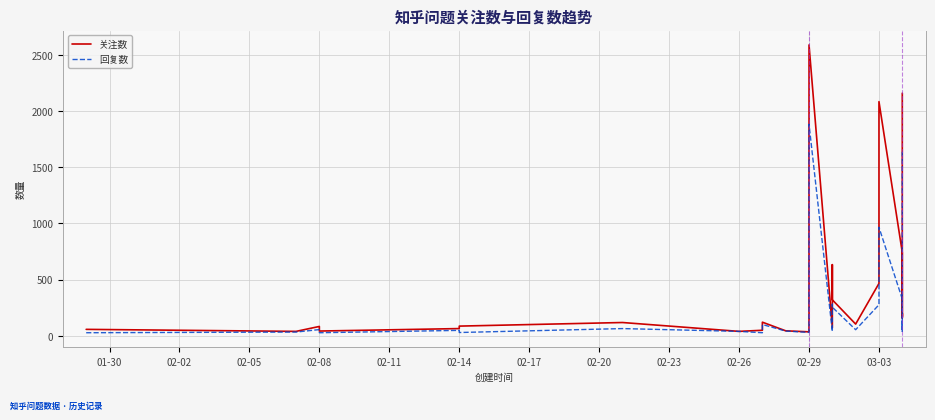

What is the greatest value displayed?

2590